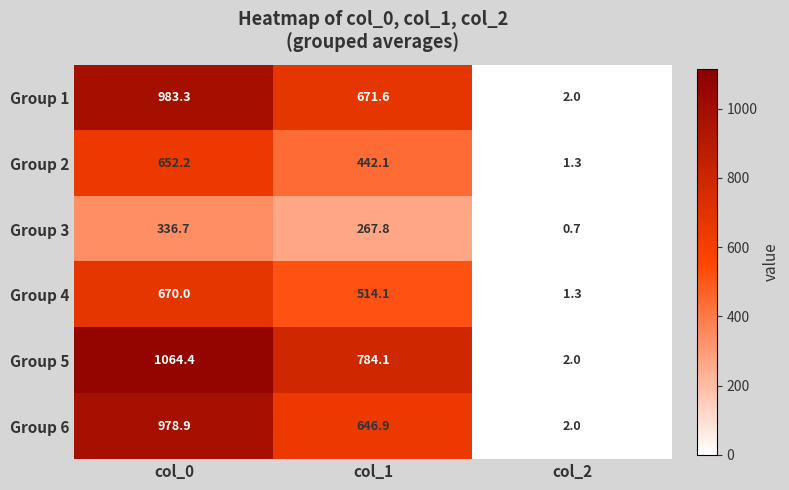

Reading left to right, transcribe all the data shown in this chart.

Group 1: 983.3	671.6	2.0
Group 2: 652.2	442.1	1.3
Group 3: 336.7	267.8	0.7
Group 4: 670.0	514.1	1.3
Group 5: 1064.4	784.1	2.0
Group 6: 978.9	646.9	2.0